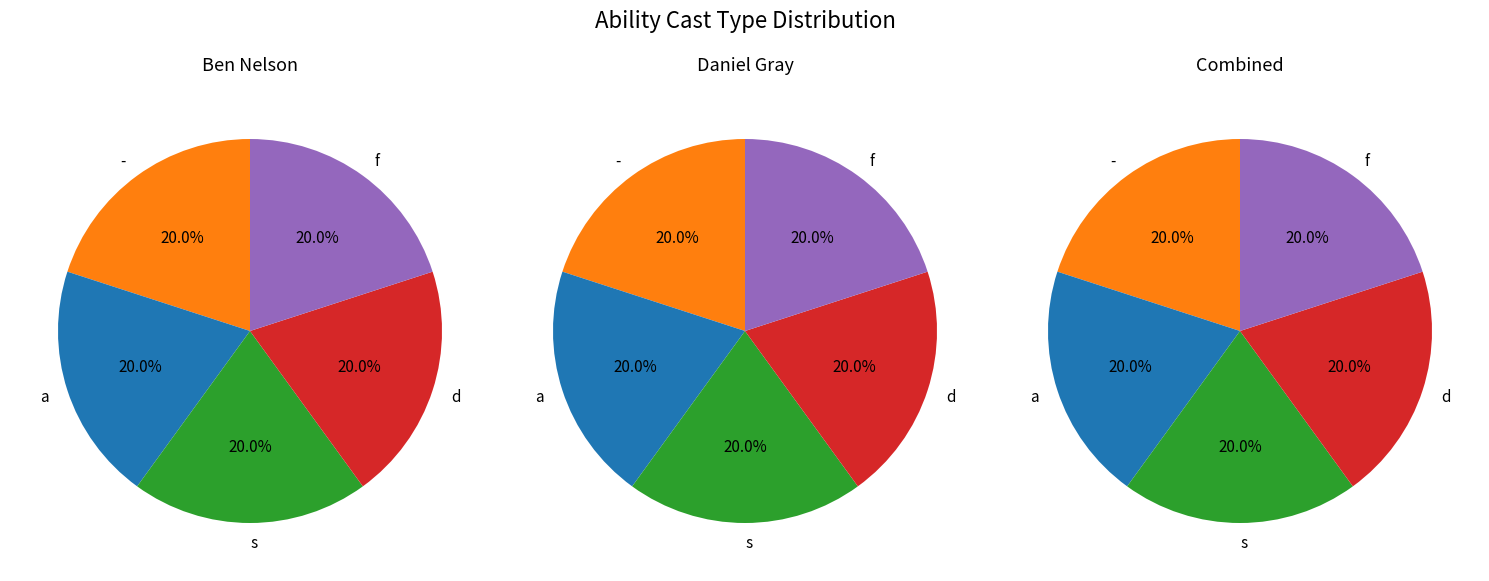

True or false: 1 accounts for 1% of the total.

False